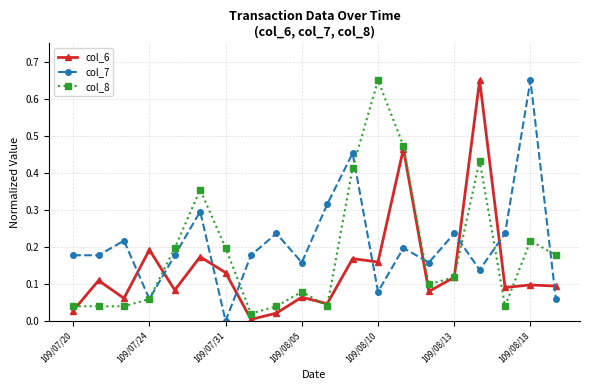

How many categories are shown in the chart?

20